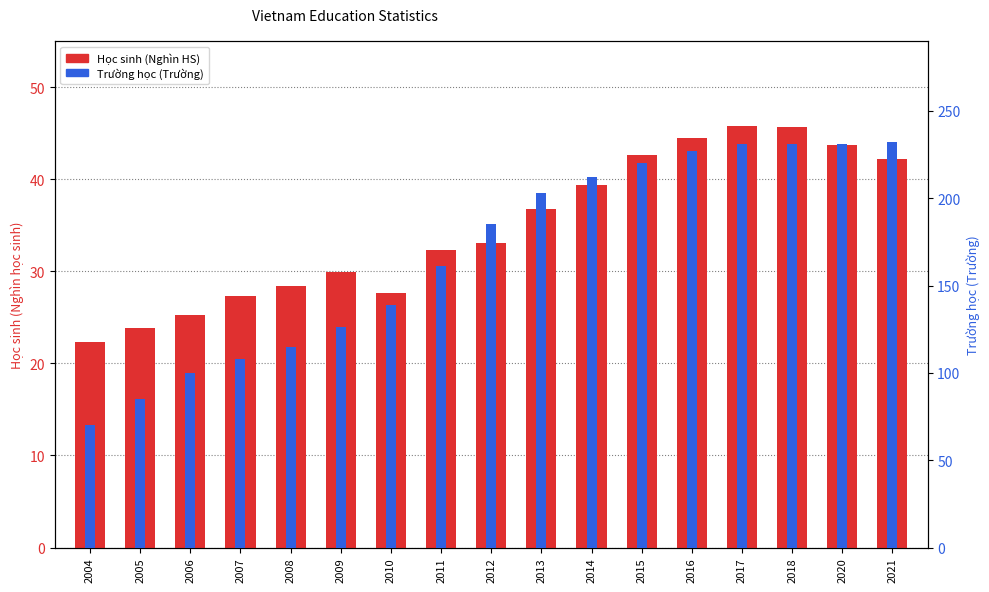

What is the value of the Học sinh (Nghìn HS) bar at the 17th from the left?

42.1